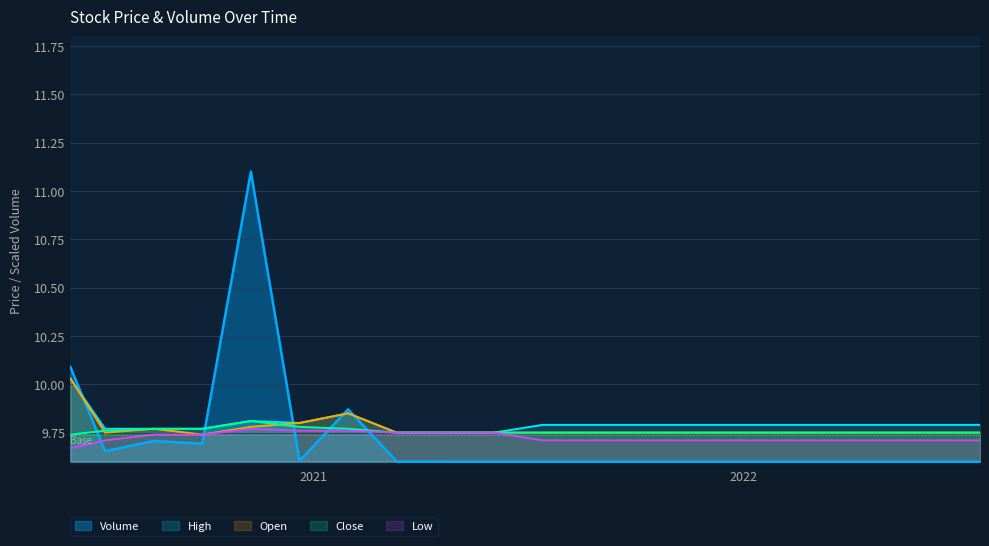

Which series has the largest total across all categories?

High